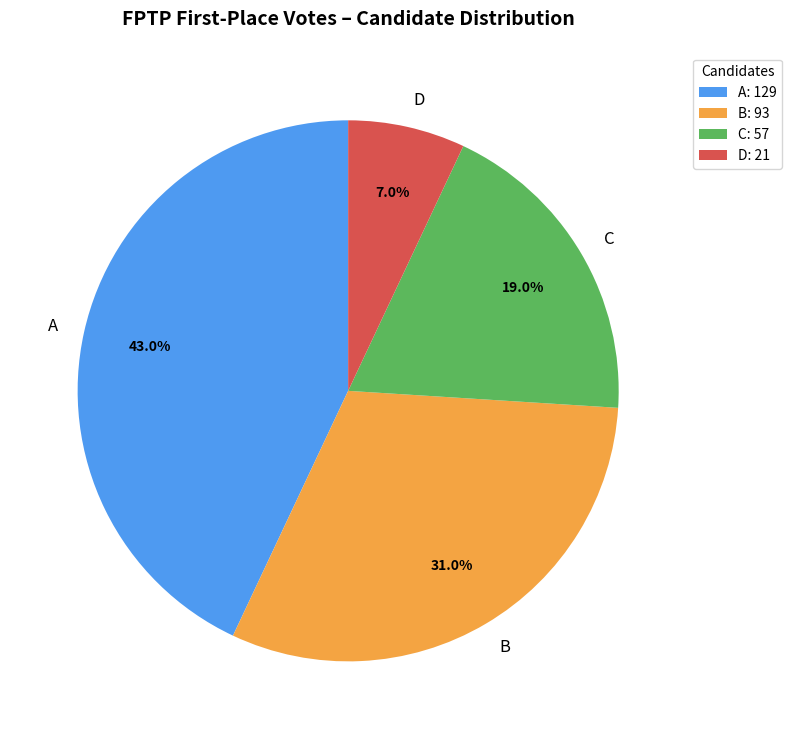

Which slice is the smallest?

D